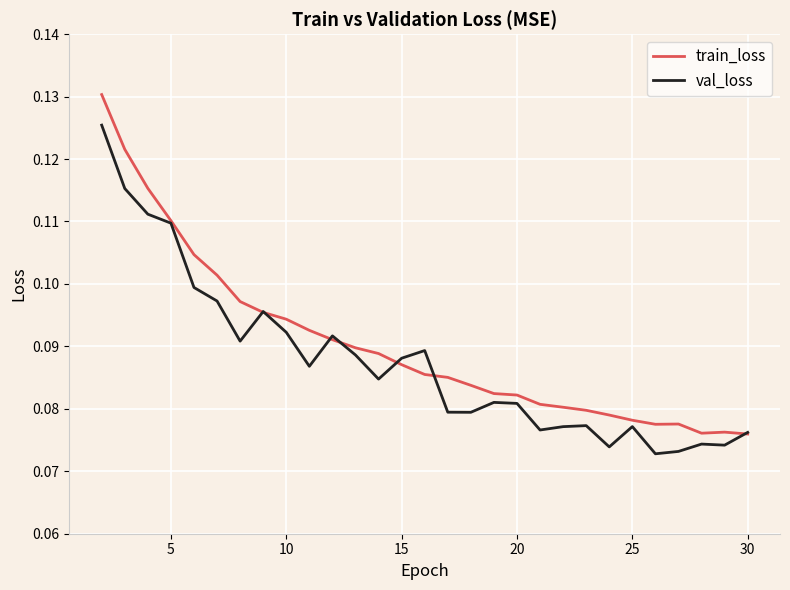

List the series in order of their peak value, lowest first.

val_loss, train_loss